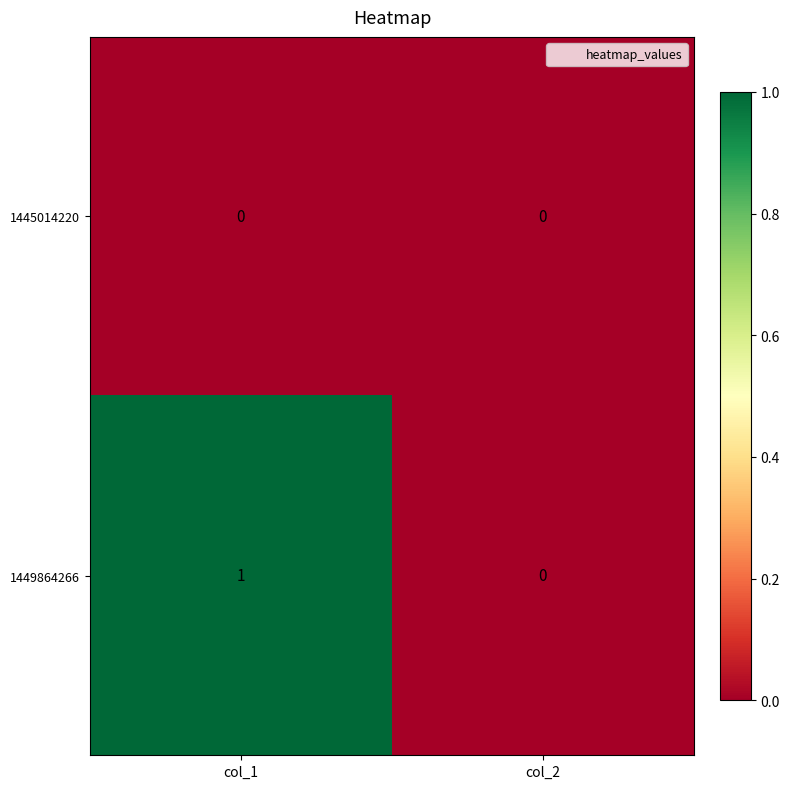

Reading left to right, list all the values displayed in this chart.

1445014220: col_1=0	col_2=0
1449864266: col_1=1	col_2=0